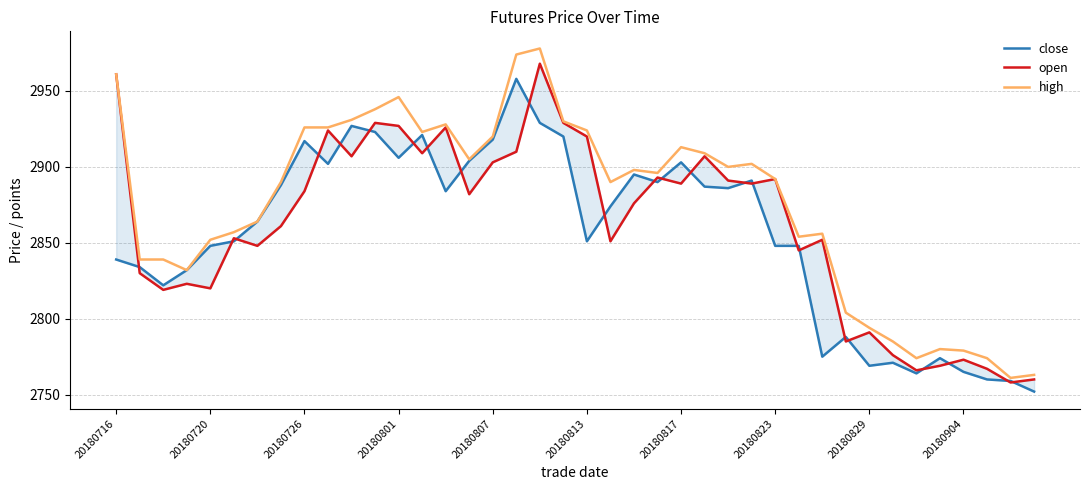

Is this an area chart (filled region under the line)?

No